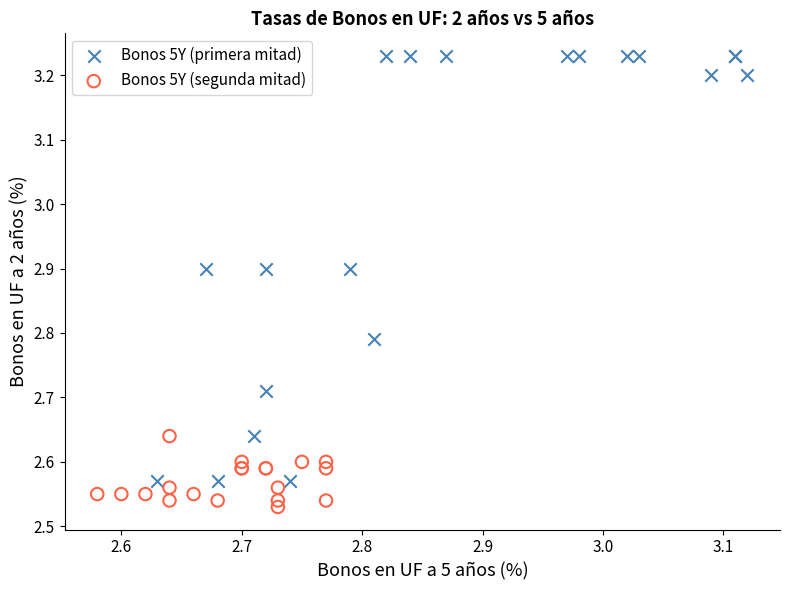

Which series contains the highest Y value?

Bonos 5Y (primera mitad)